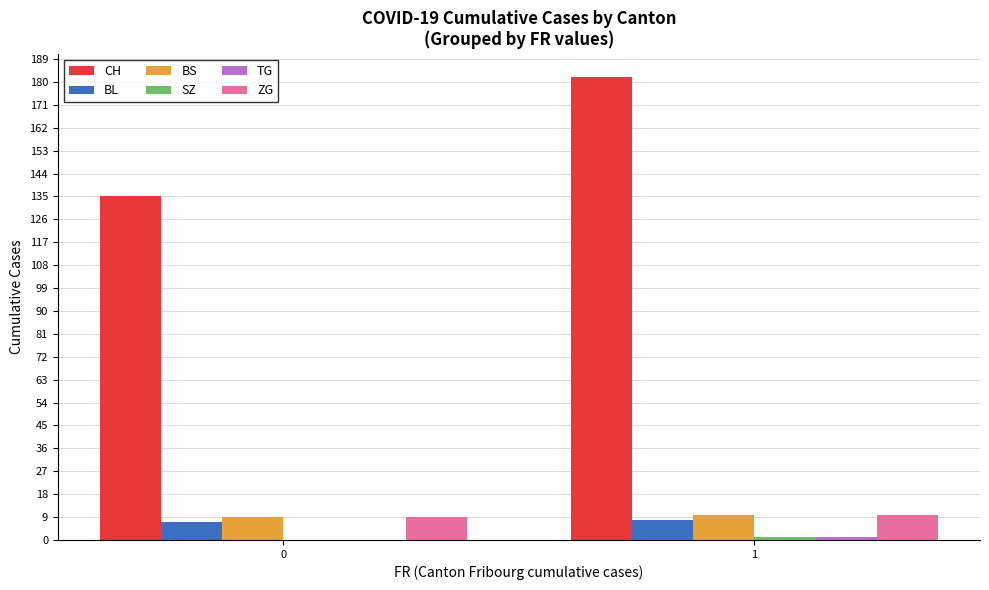

What is the sum of the CH values at 0 and 1?

317